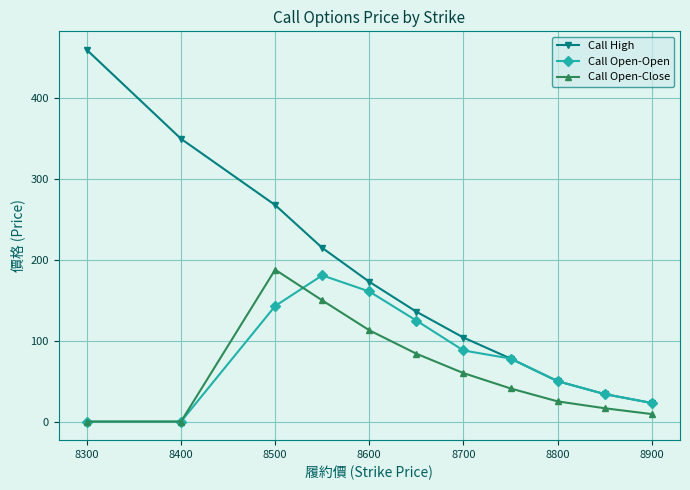

What is the maximum value shown in the chart?

460.0